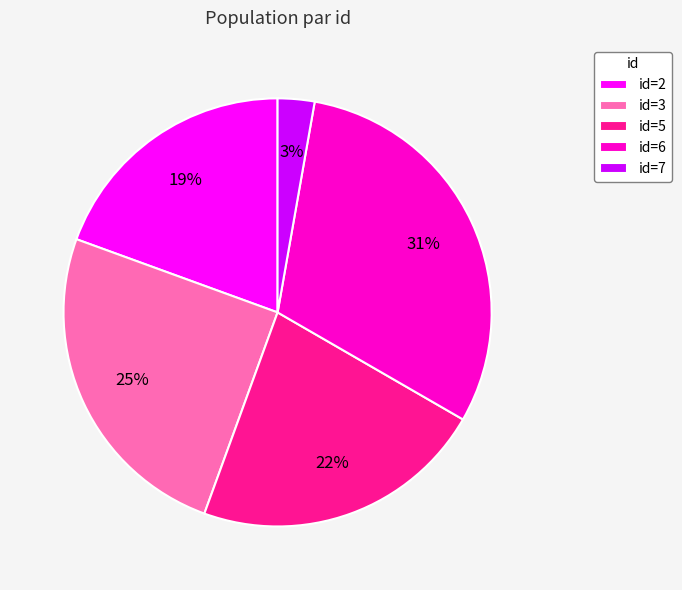

What percentage is the id=2 slice, to the nearest percent?

19%